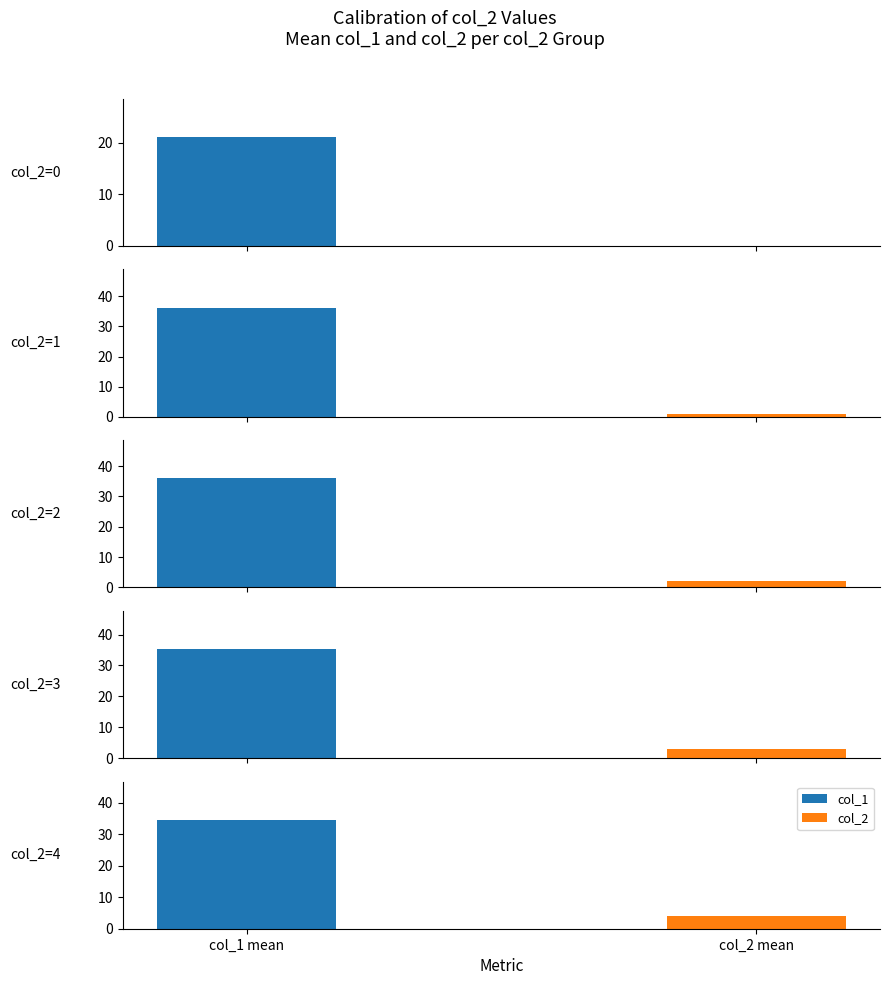

Rank the series by their average value, from highest to lowest.

col_1, col_2